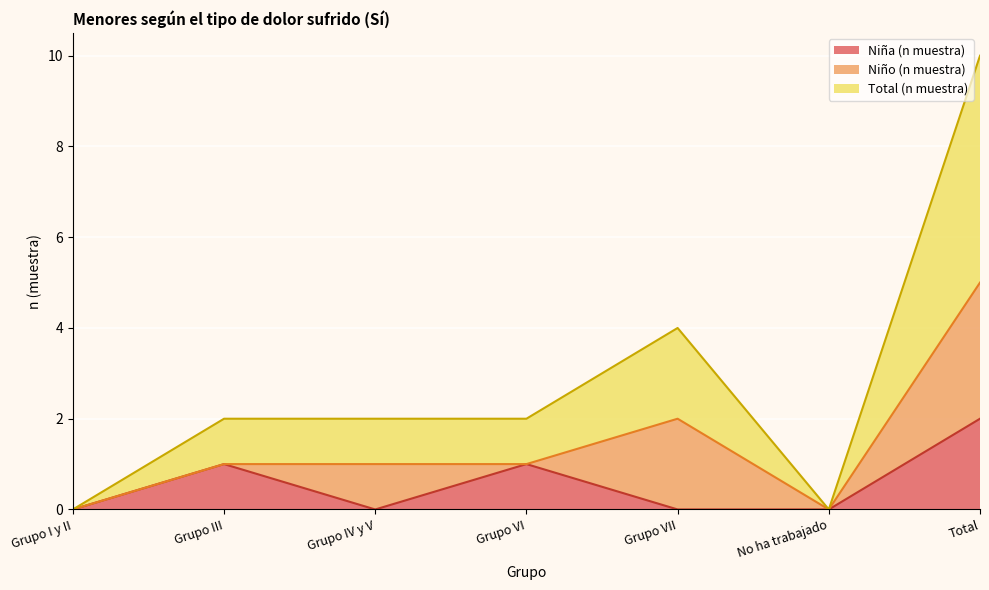

The value of Niña (n muestra) at Grupo III is 1. True or false?

True